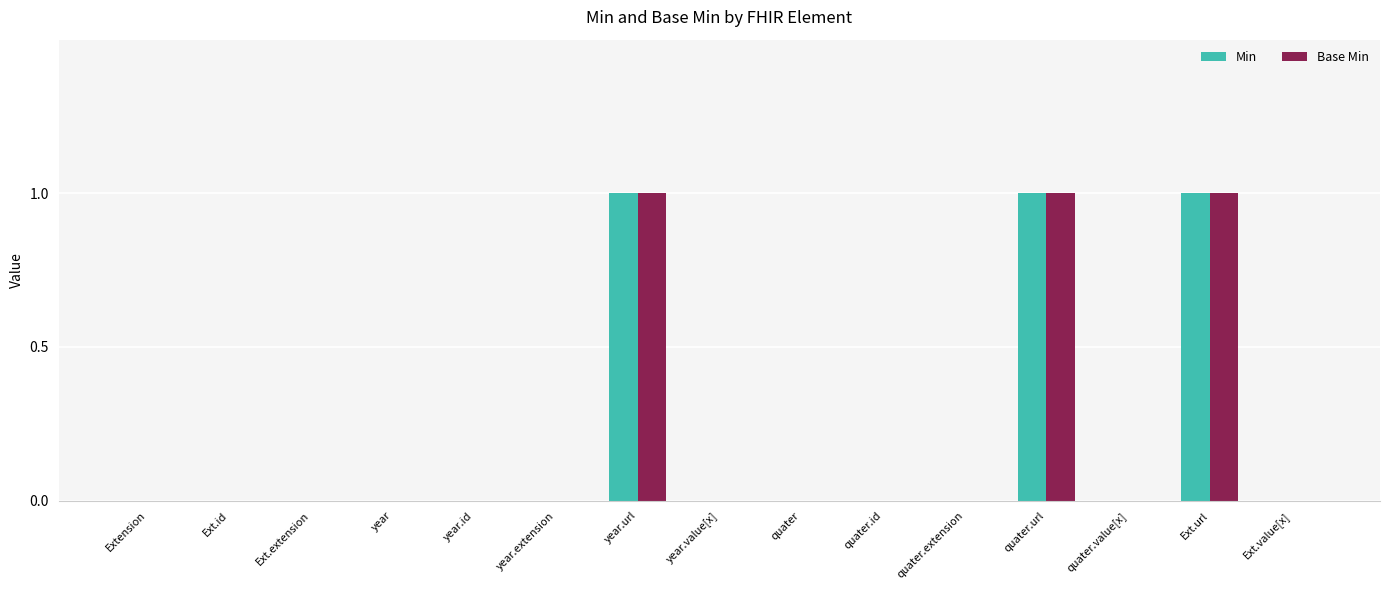

How many Base Min values are between 0 and 1?

15